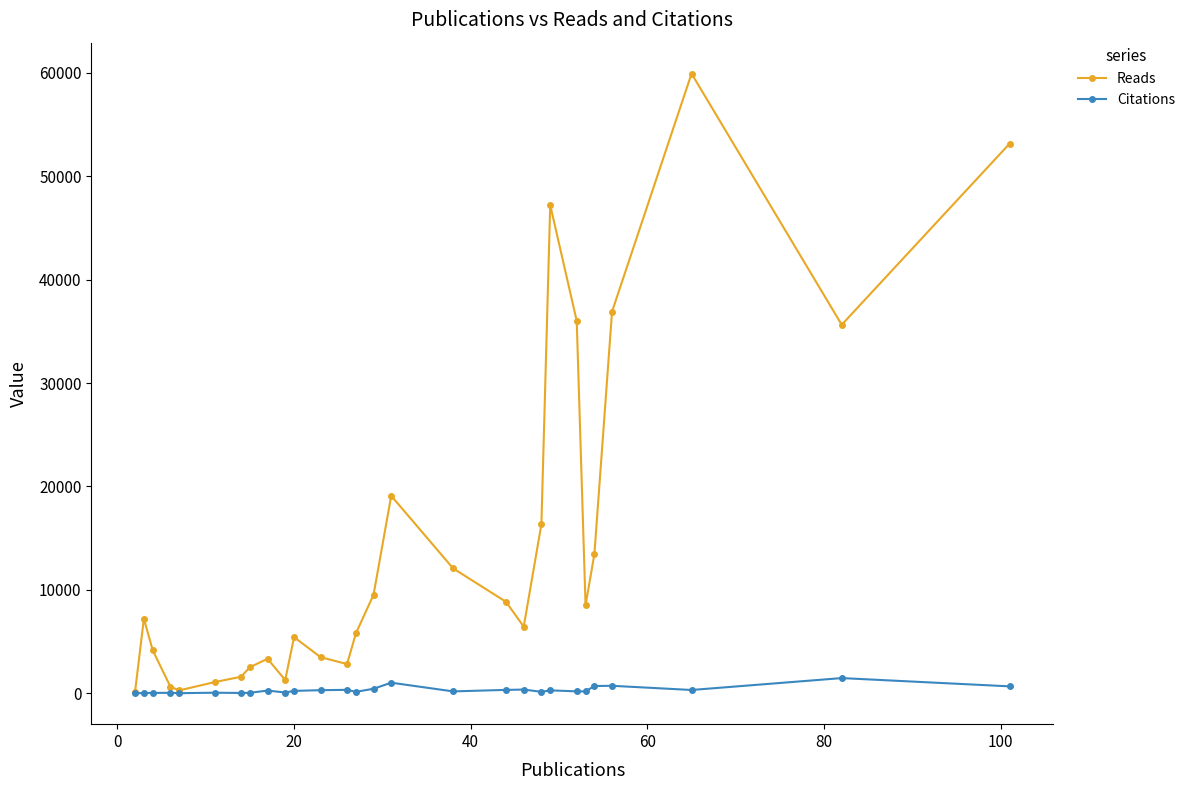

At how many categories does at least one series exceed 14323?

8